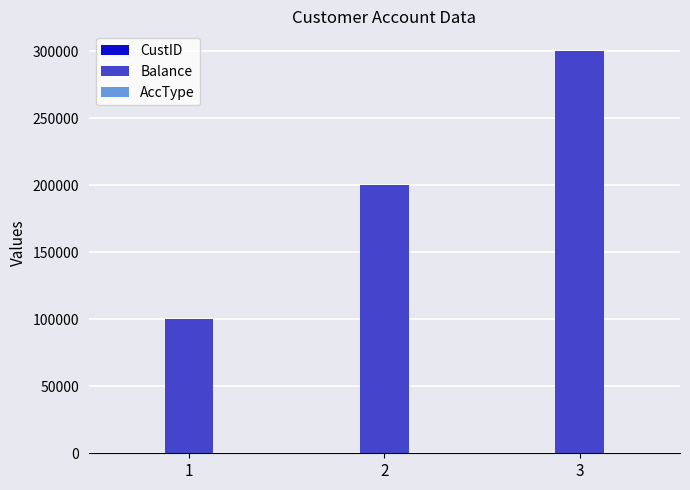

Which series has the widest spread of values?

Balance